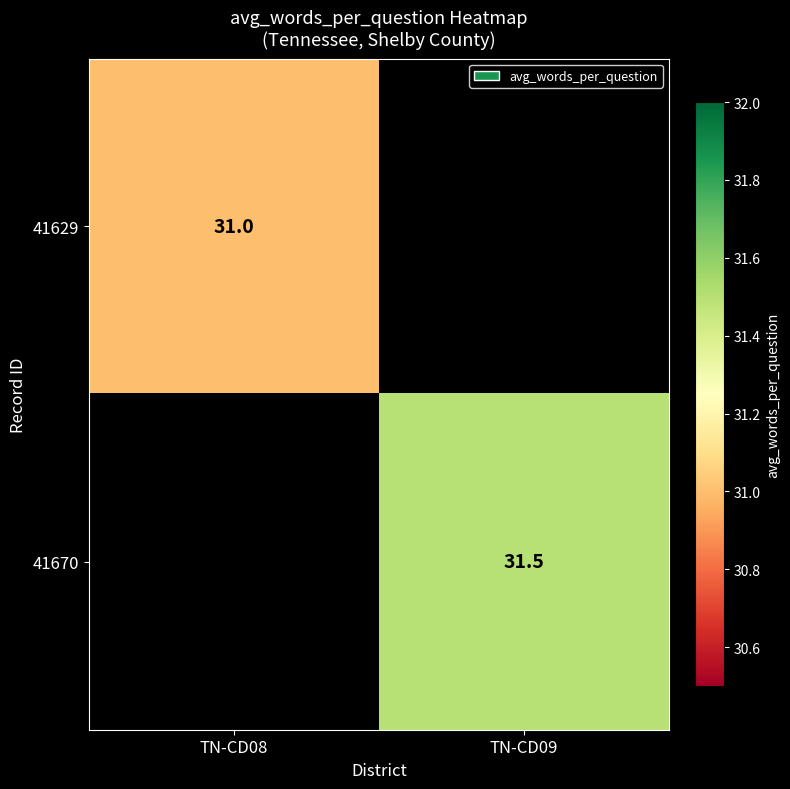

What is the minimum value shown in the chart?

31.0